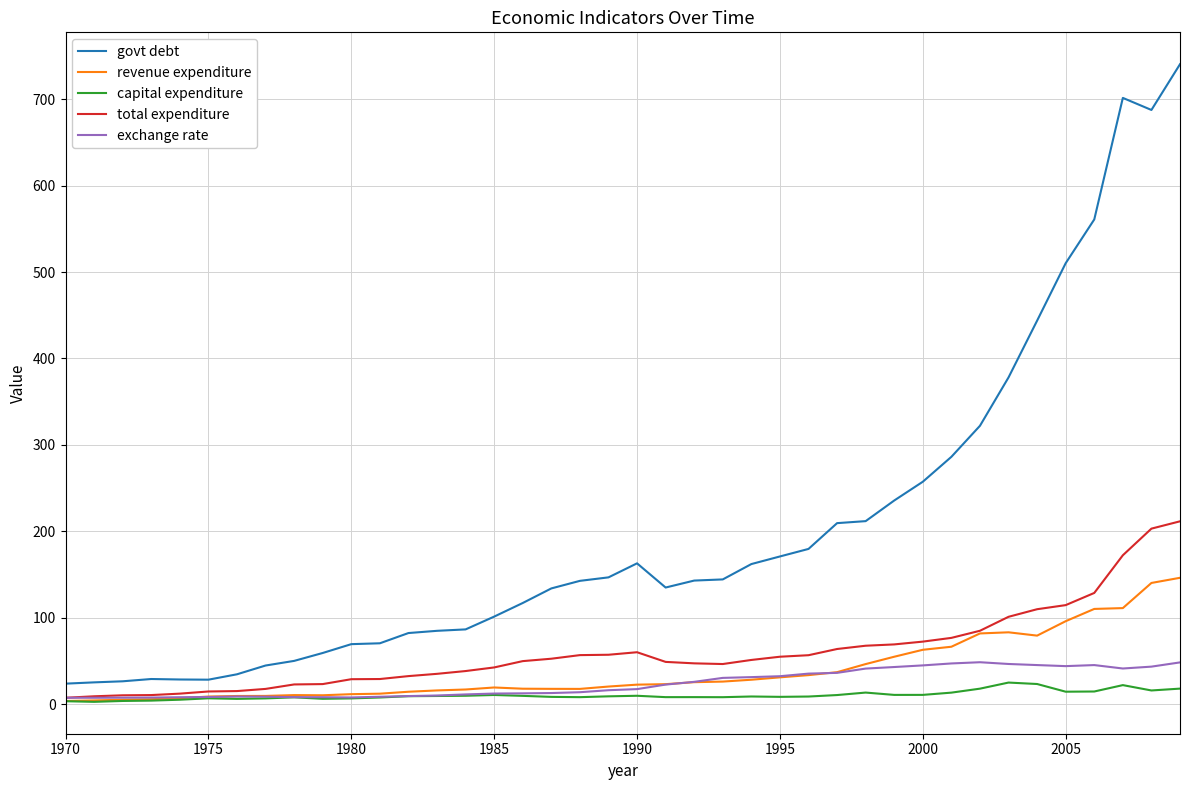

What is the highest value of the govt debt series?

740.4